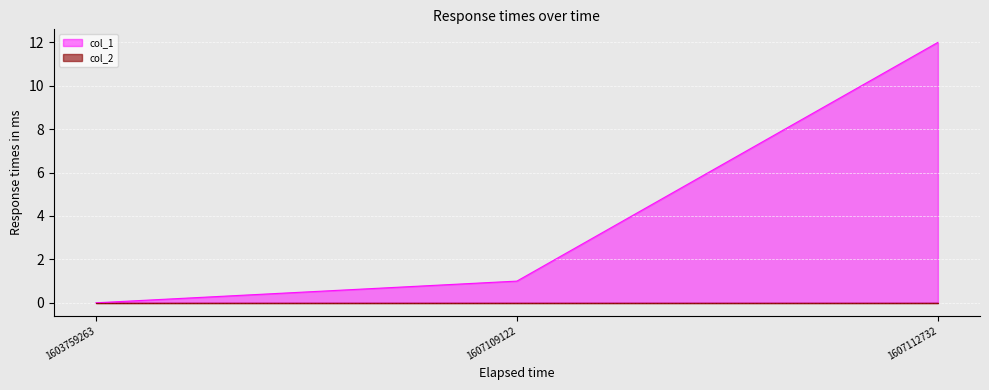

How many lines are shown in the chart?

2